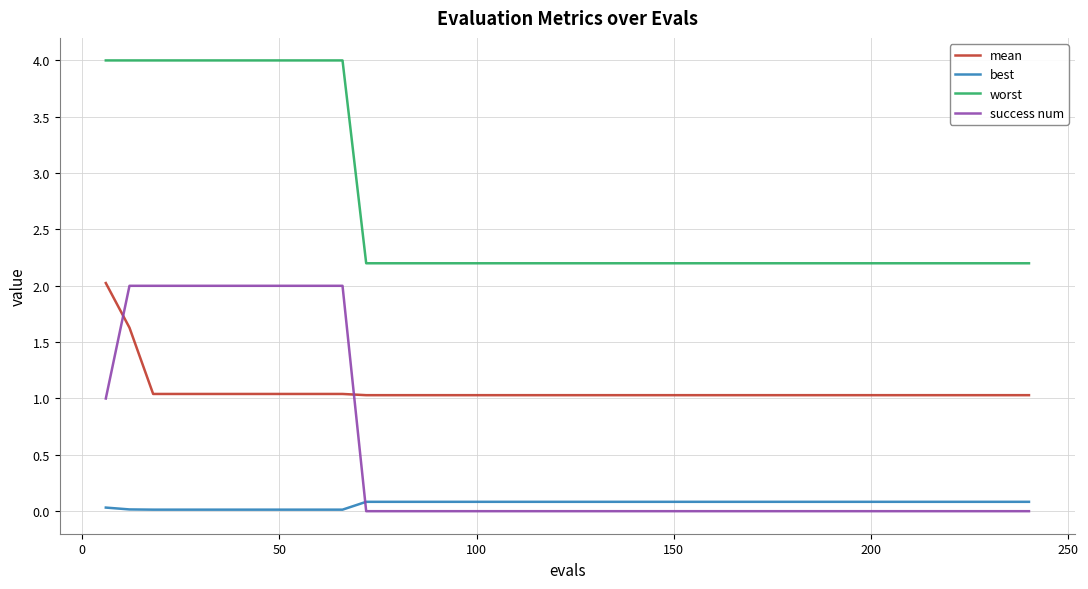

Which series has the widest spread of values?

success num